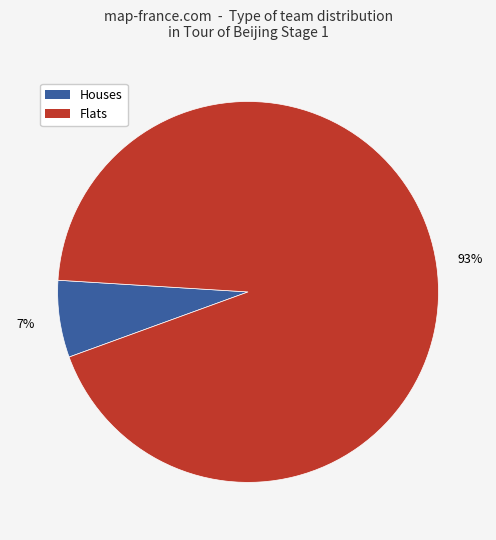

Does any single category account for the majority?

Yes